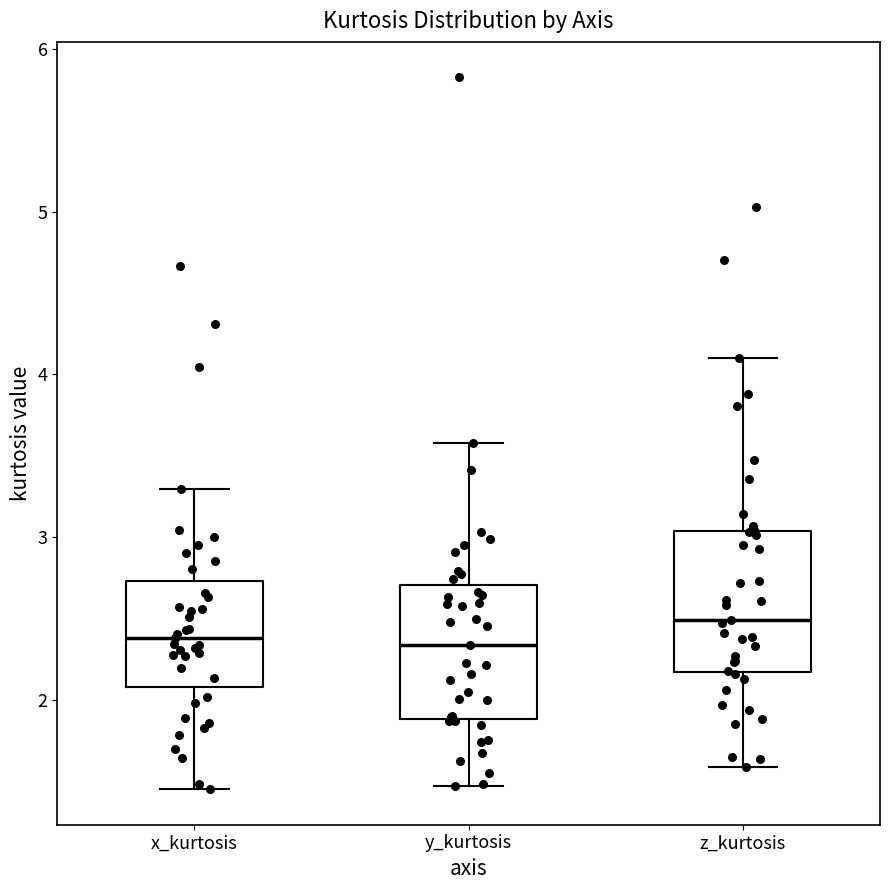

Reading left to right, read every box against the y-axis: the position of its median line, the range the box covers, and the ends of its whiskers. The values are not printed on the chart, so give them approximately, as read against the axis.

x_kurtosis: median 2.4, box 2.1 to 2.7, whiskers 1.4 to 3.3
y_kurtosis: median 2.3, box 1.9 to 2.7, whiskers 1.5 to 3.6
z_kurtosis: median 2.5, box 2.2 to 3.0, whiskers 1.6 to 4.1